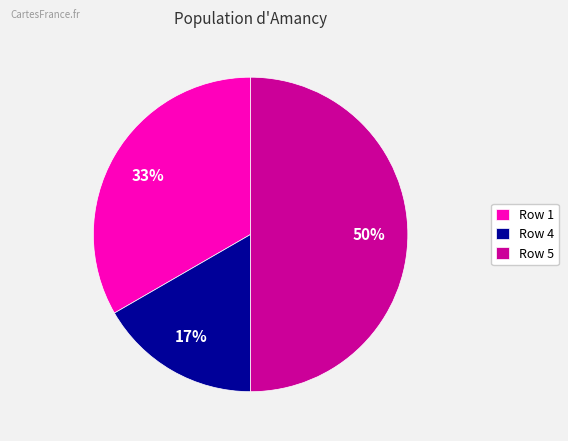

How many segments does this pie chart have?

3